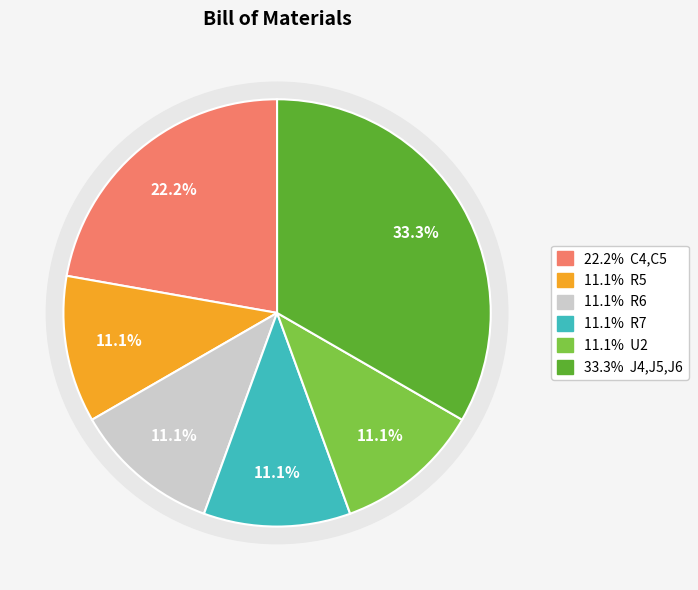

What percentage is the C4,C5 slice, to the nearest percent?

22%